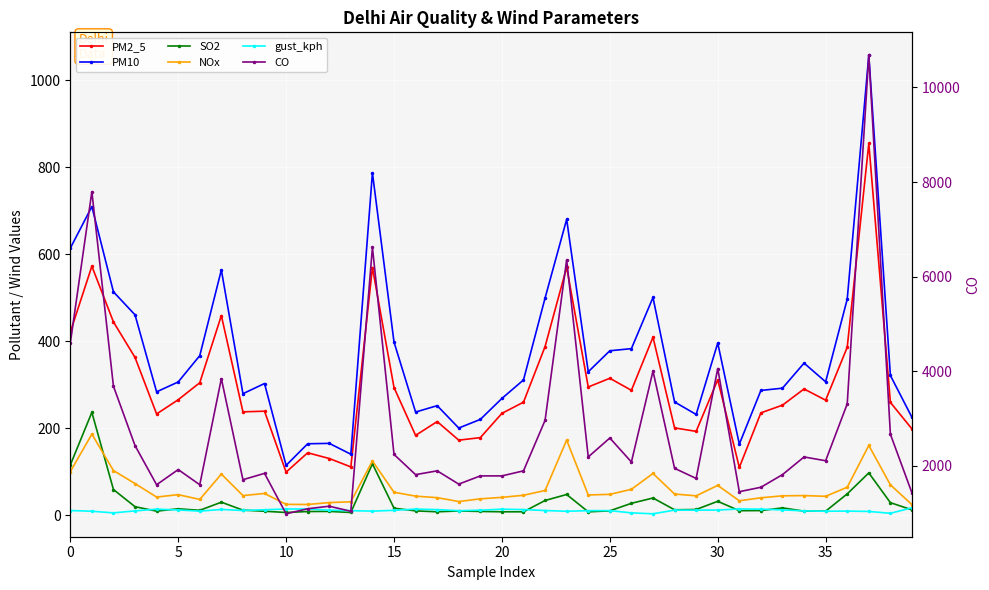

What is the spread (max minus min) of values at 10?

3679.6